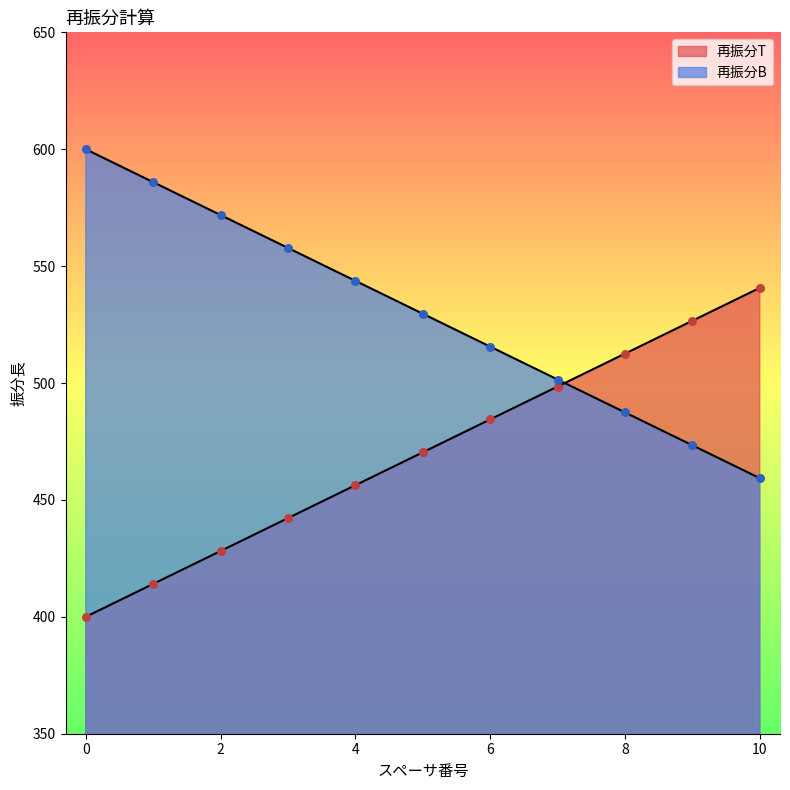

What are all the series names shown in the legend?

再振分T, 再振分B